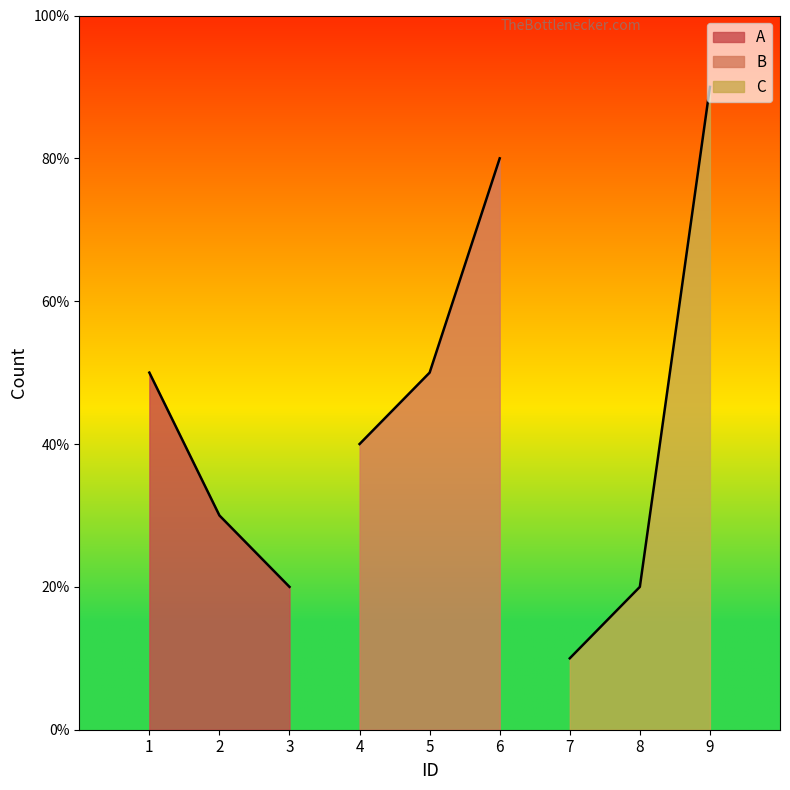

At how many categories does at least one series exceed 8?

1